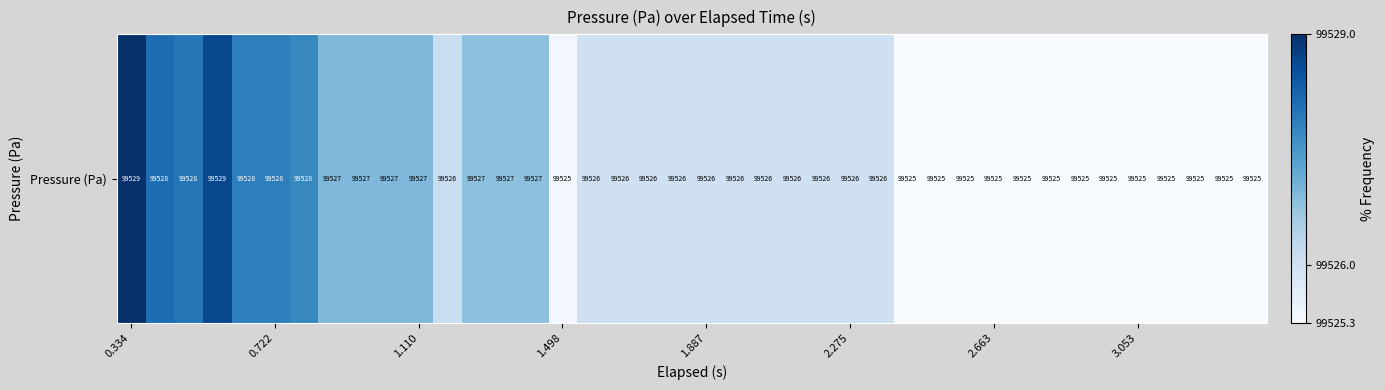

True or false: the data shows 132905.7 at 2.275.

False